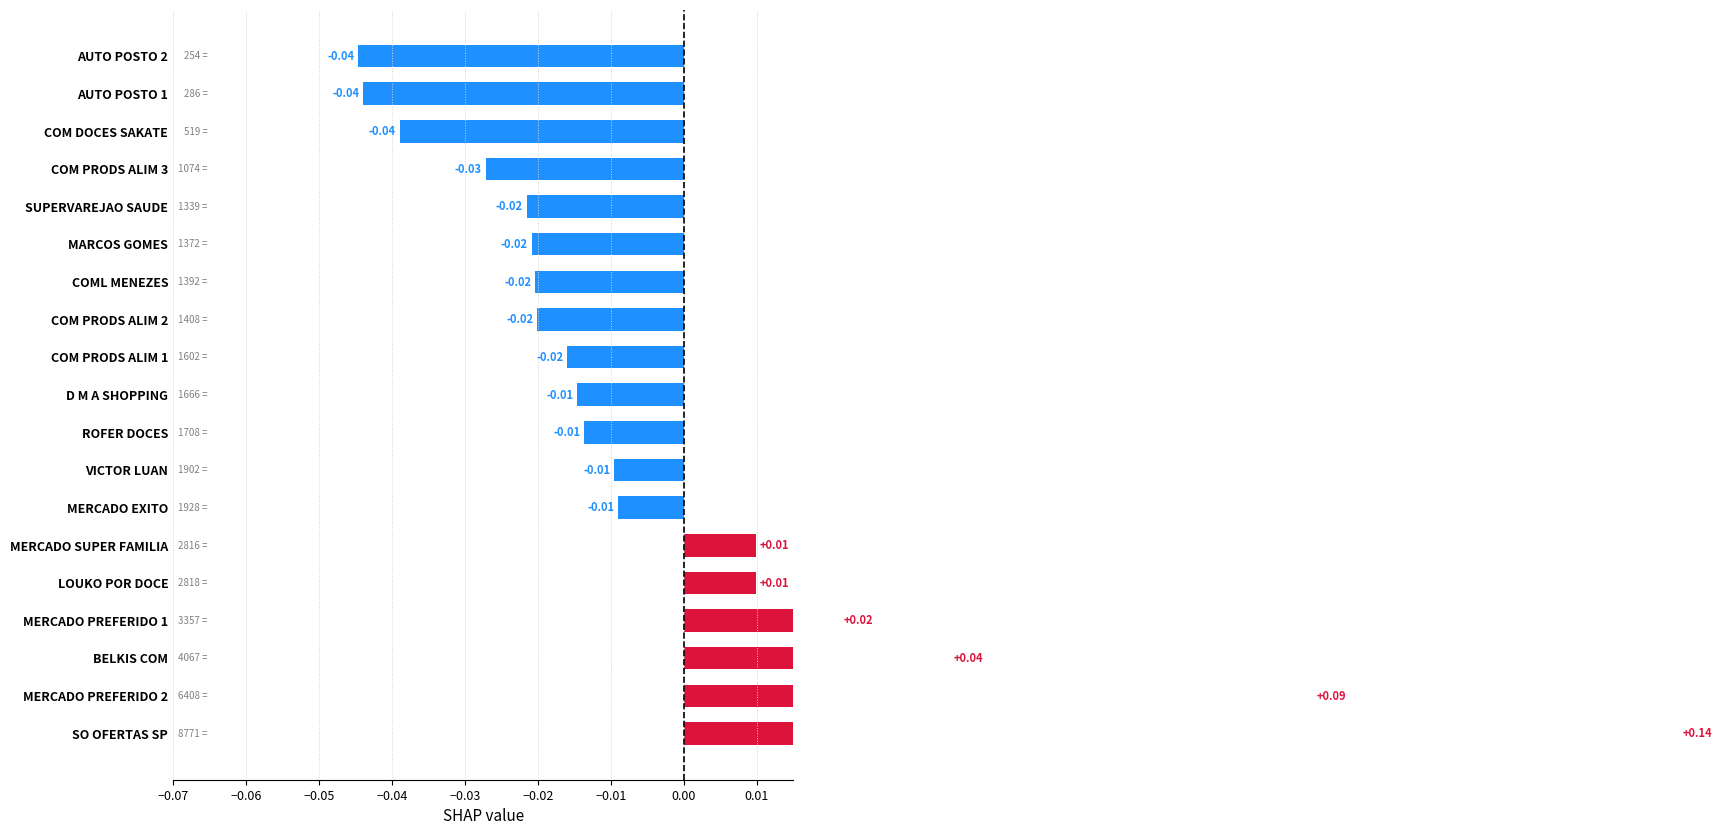

How many bars are there in total?

19